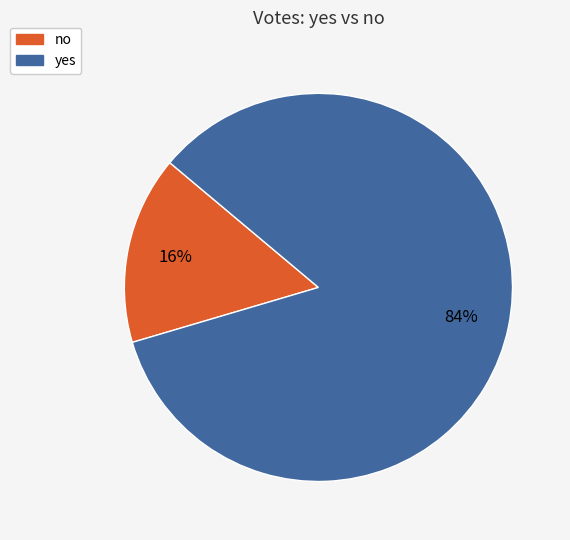

Which category has the biggest portion of the pie?

yes